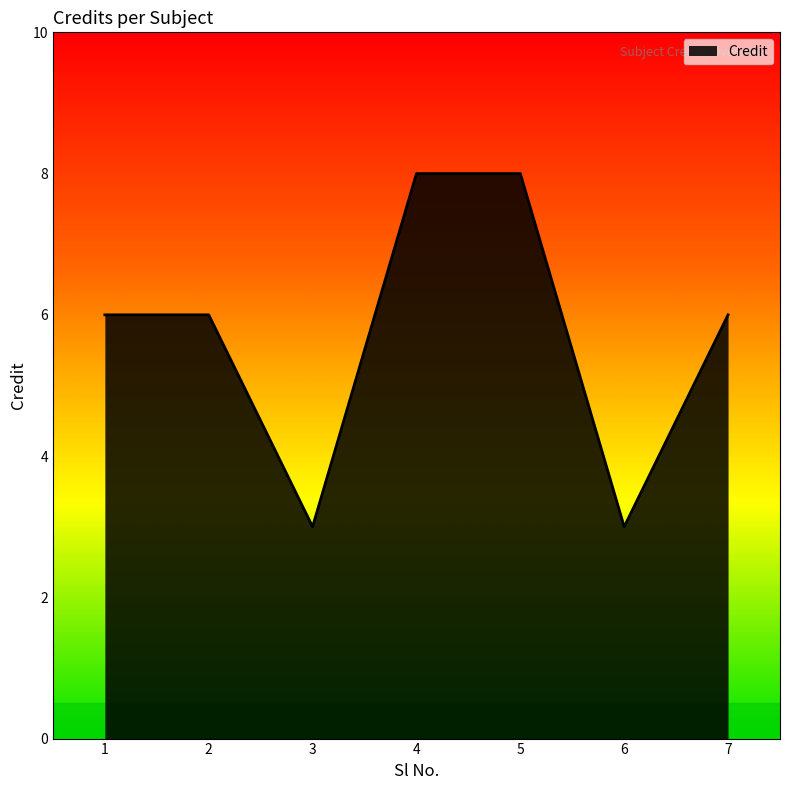

How many distinct data groups are displayed?

1